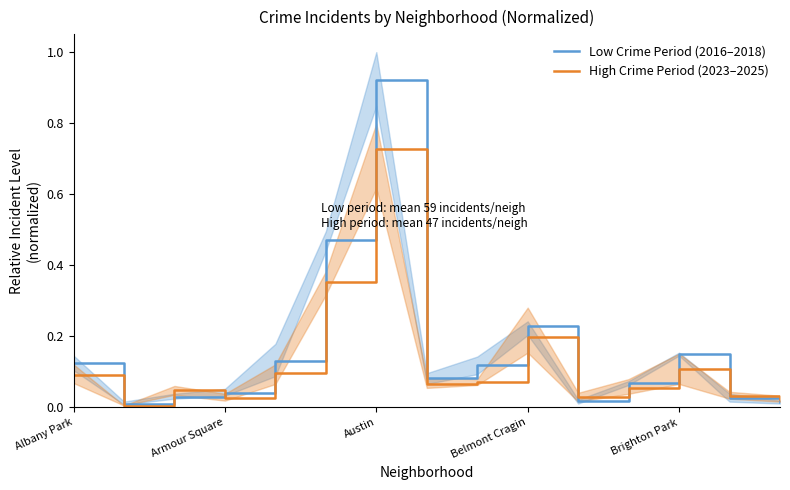

Rank the series by their average value, from lowest to highest.

High Crime Period (2023–2025), Low Crime Period (2016–2018)